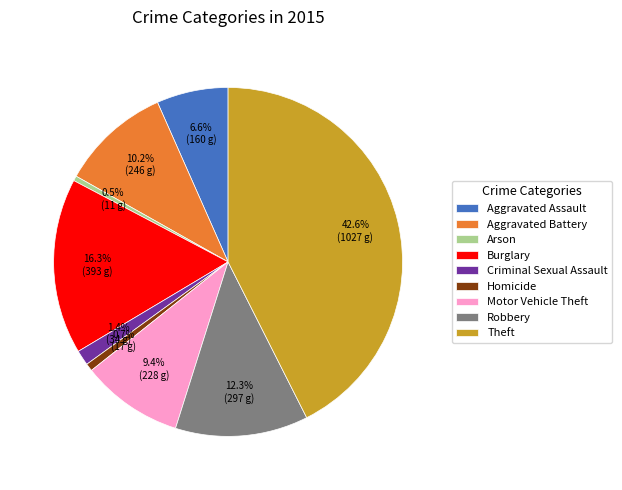

How many slices are in this pie chart?

9